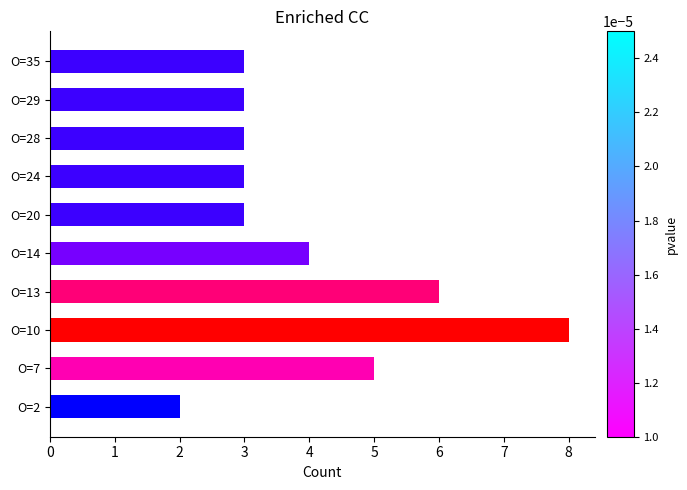

Reading top to bottom, what are all the values shown in this chart?

3	3	3	3	3	4	6	8	5	2